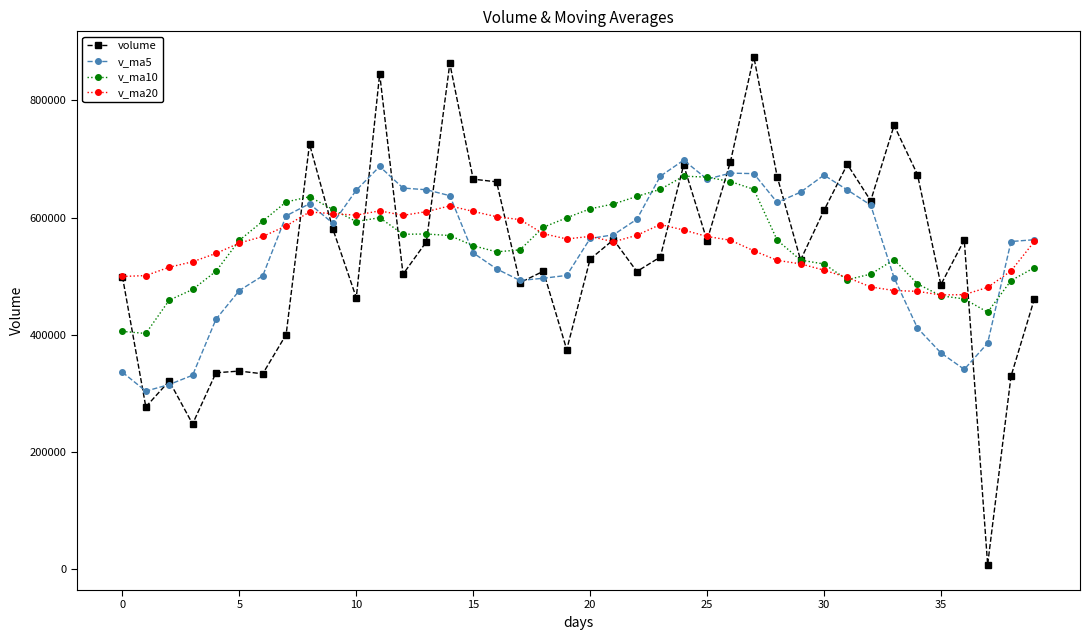

True or false: v_ma20 and v_ma5 cross at least once.

True